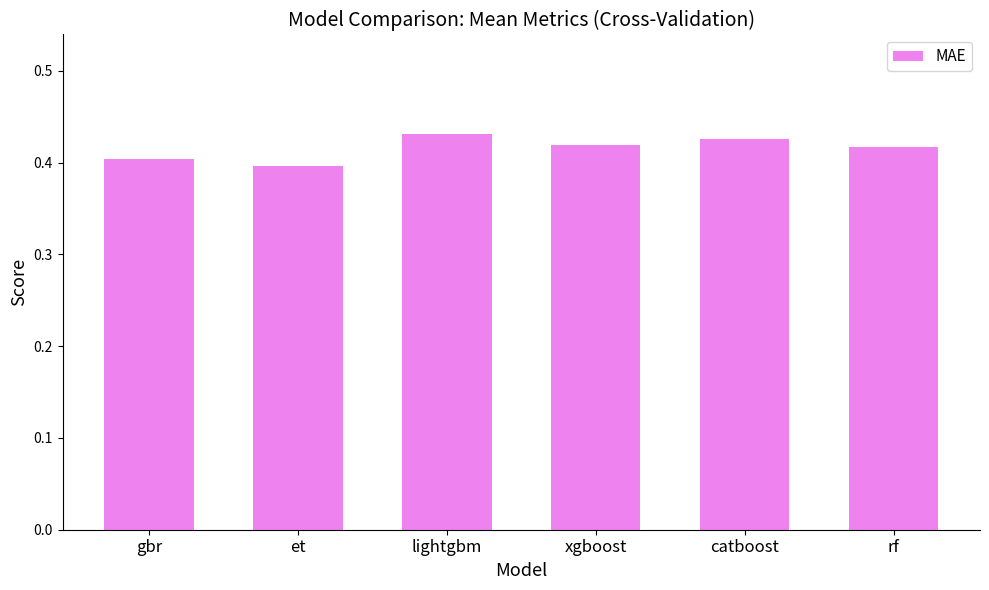

Between lightgbm and rf, which is larger?

lightgbm